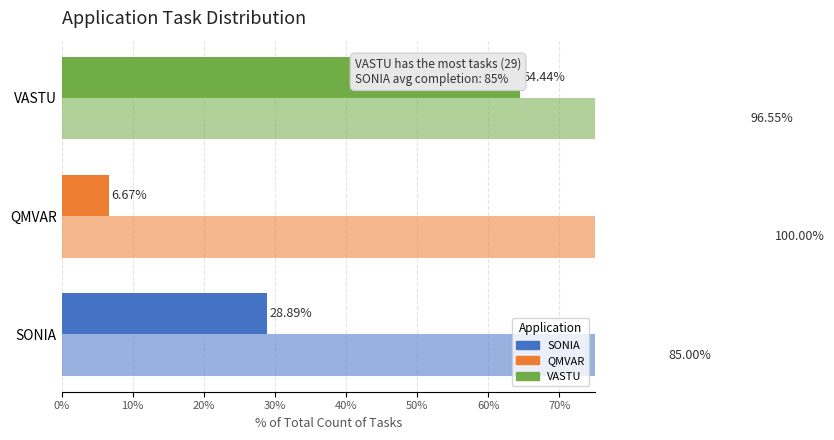

What is the lowest value of the % of Total Count series?

6.7